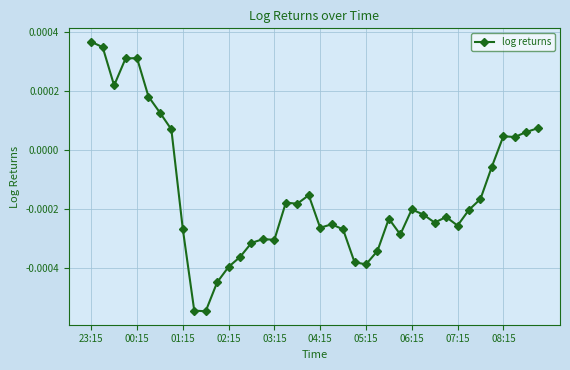

How many values exceed 0?

12